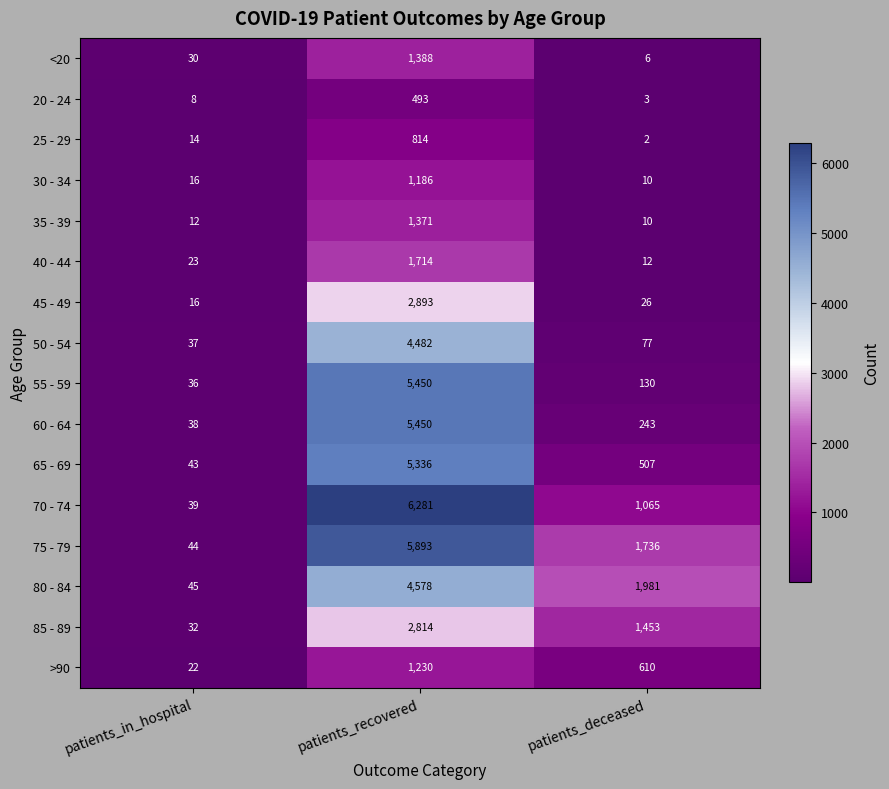

What is the difference between the second highest and minimum values in the 60 - 64 series?

205